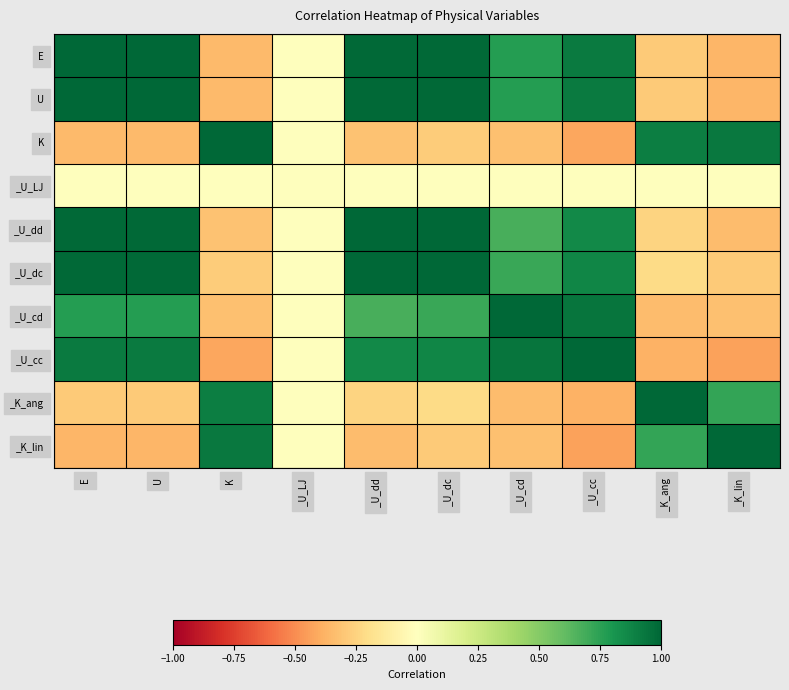

How many series are shown in this chart?

10